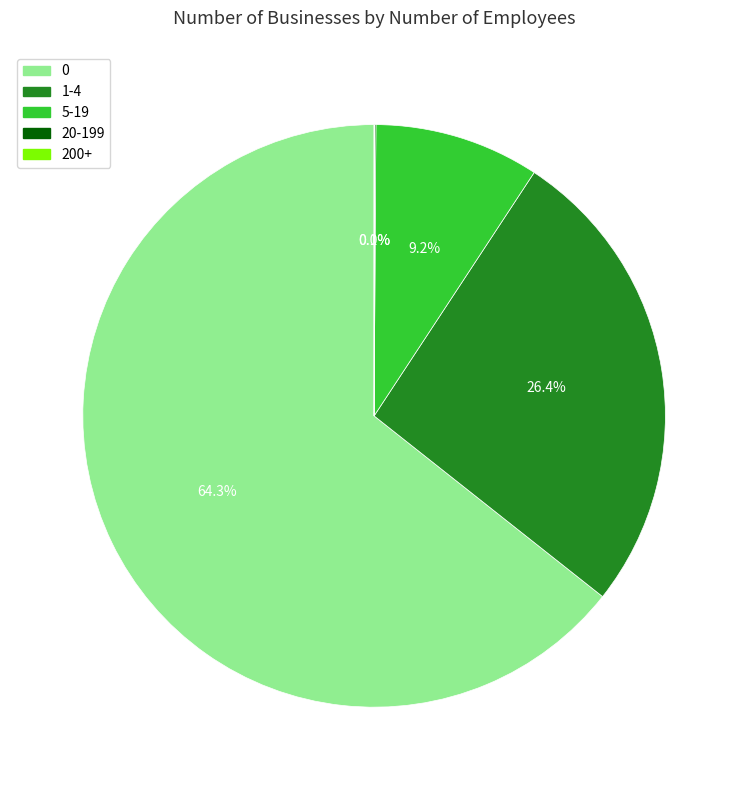

To the nearest percent, what is the difference between the largest and smallest slice percentages?

64%